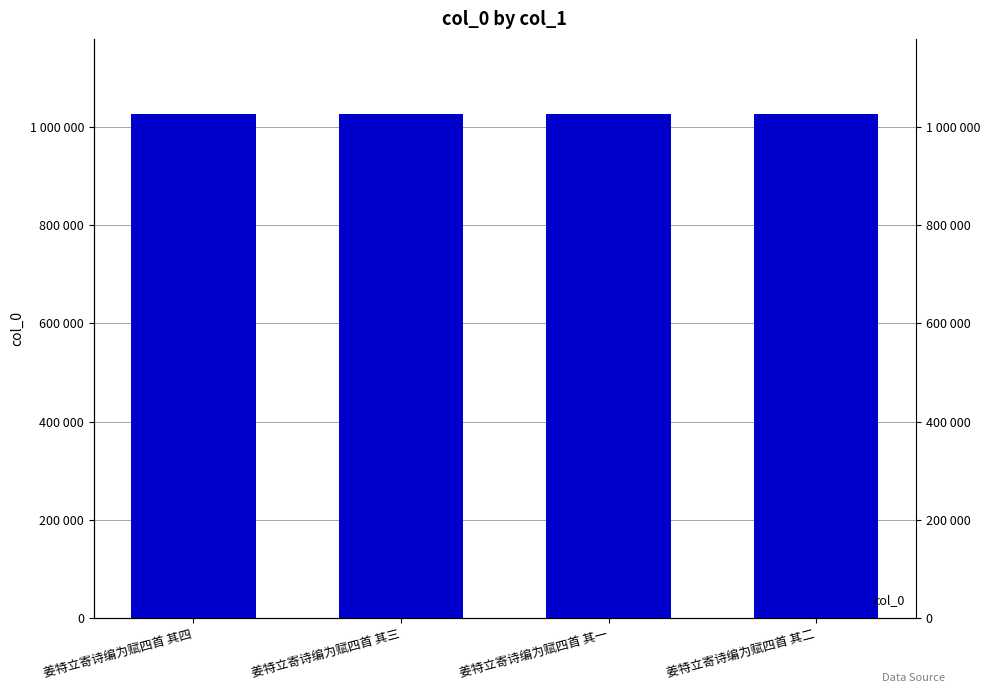

List the labels in order of value, largest first.

姜特立寄诗编为赋四首 其一, 姜特立寄诗编为赋四首 其二, 姜特立寄诗编为赋四首 其三, 姜特立寄诗编为赋四首 其四